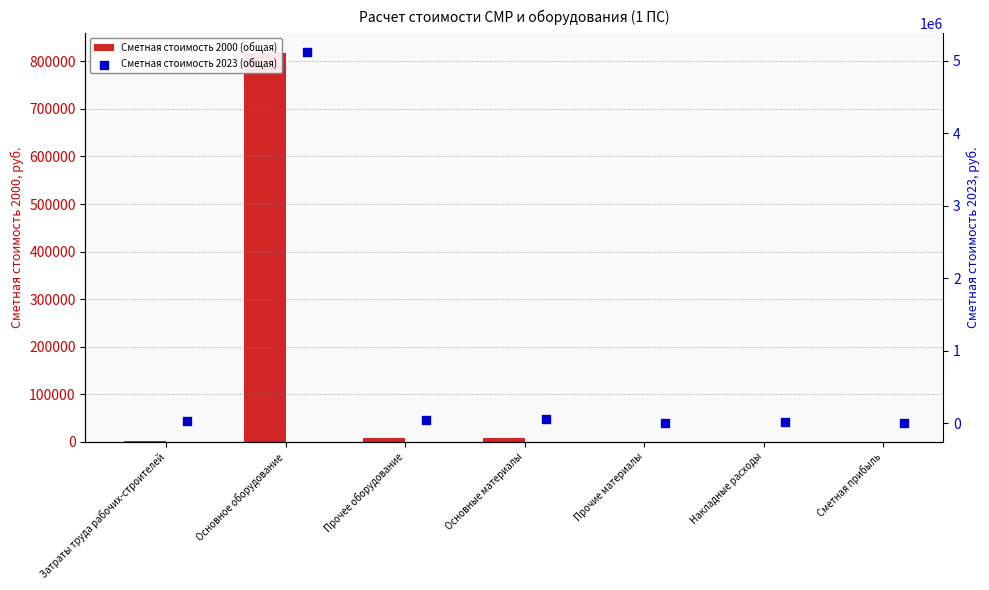

Which series reaches the minimum Y coordinate?

Сметная стоимость 2000 (общая)